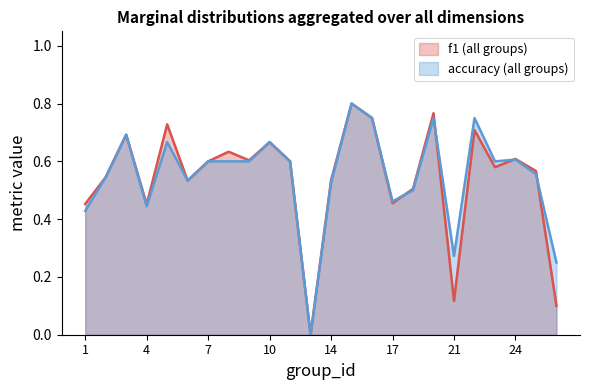

Reading left to right, extract all data points from this chart.

f1: 1=0.5	2=0.5	3=0.7	4=0.5	5=0.7	6=0.5	7=0.6	8=0.6	9=0.6	10=0.7	12=0.6	13=0.0	14=0.5	15=0.8	16=0.8	17=0.5	18=0.5	19=0.8	21=0.1	22=0.7	23=0.6	24=0.6	25=0.6	26=0.1
accuracy: 1=0.4	2=0.5	3=0.7	4=0.4	5=0.7	6=0.5	7=0.6	8=0.6	9=0.6	10=0.7	12=0.6	13=0.0	14=0.5	15=0.8	16=0.8	17=0.5	18=0.5	19=0.8	21=0.3	22=0.8	23=0.6	24=0.6	25=0.6	26=0.2